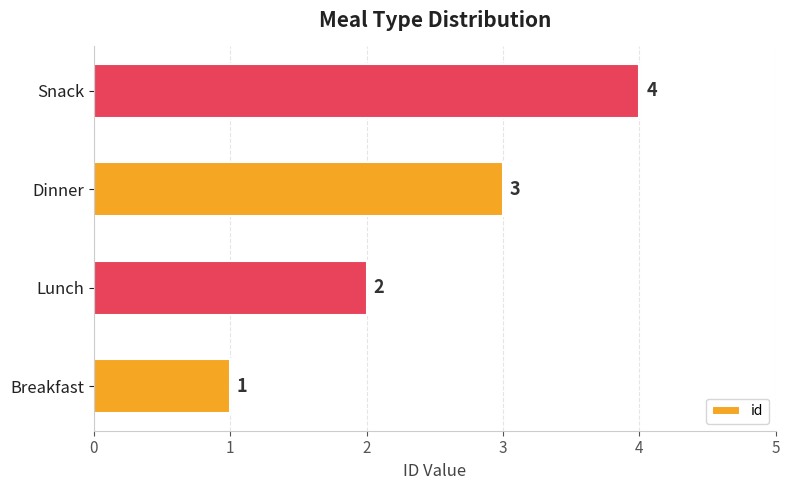

How many values are below 3?

2